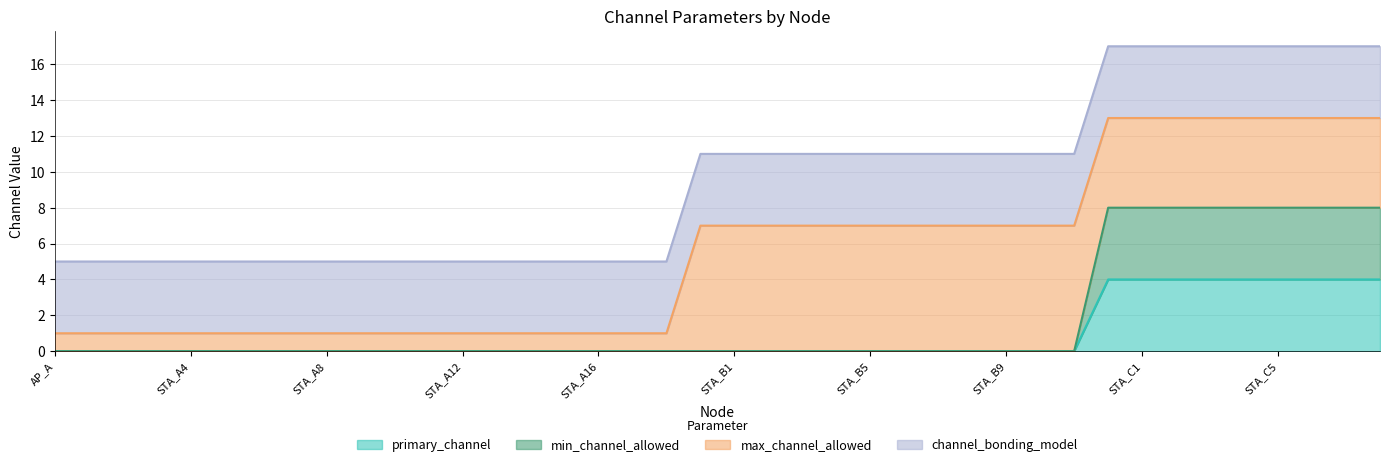

Which category has the highest value across all series?

AP_C